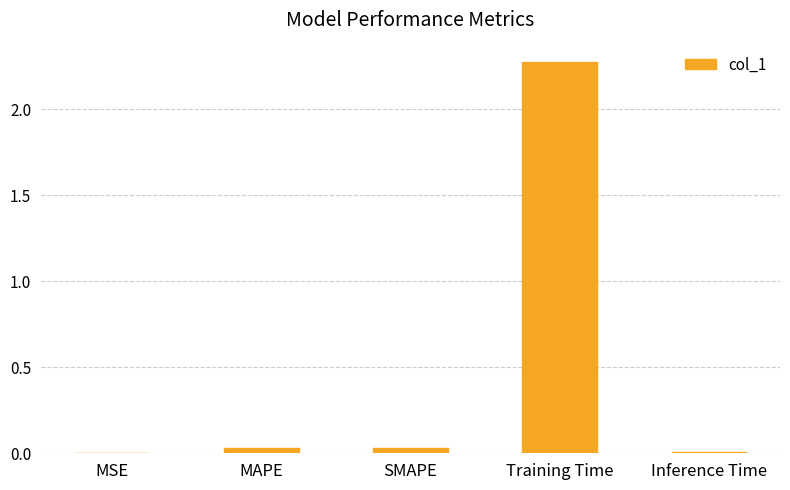

At which category does the chart reach its peak across all series?

Training Time